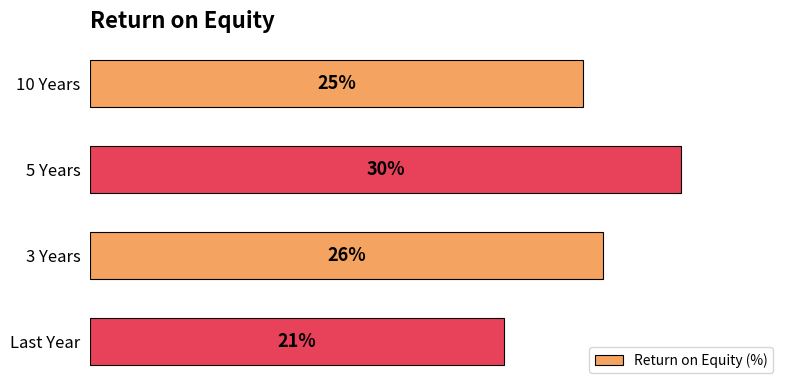

At which label is the value closest to 25?

10 Years